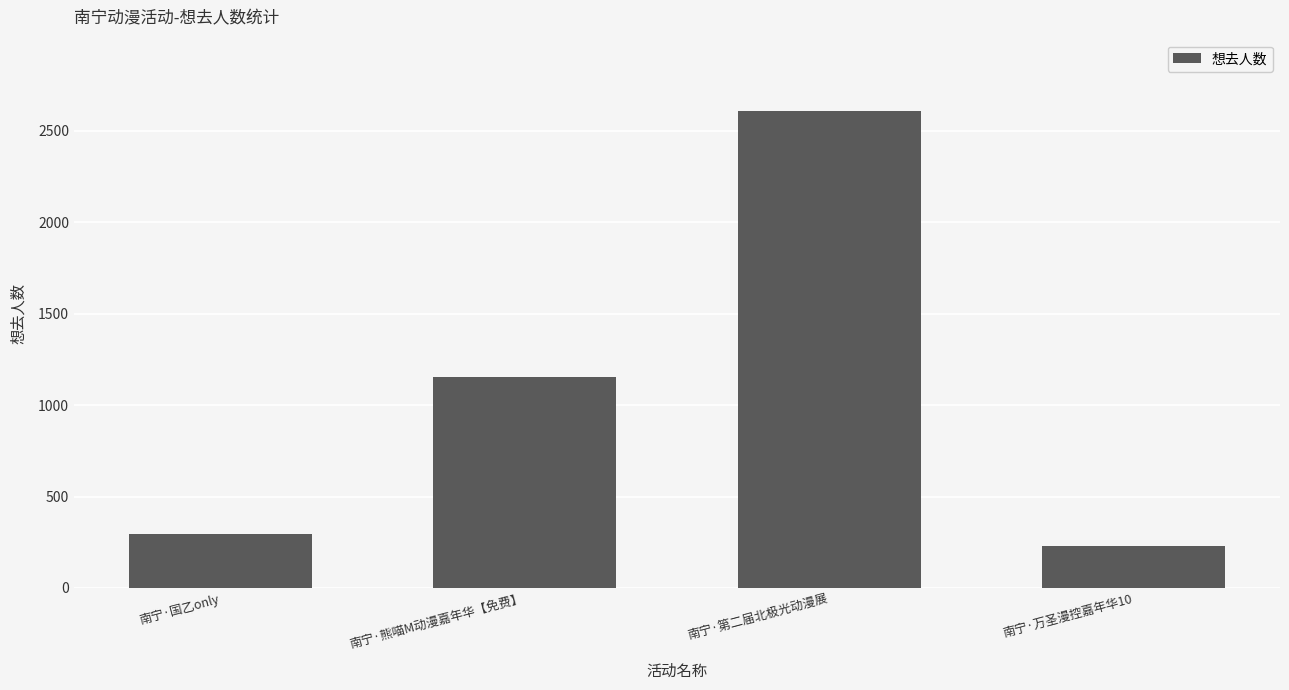

True or false: the data shows 2607 at 南宁·第二届北极光动漫展.

True